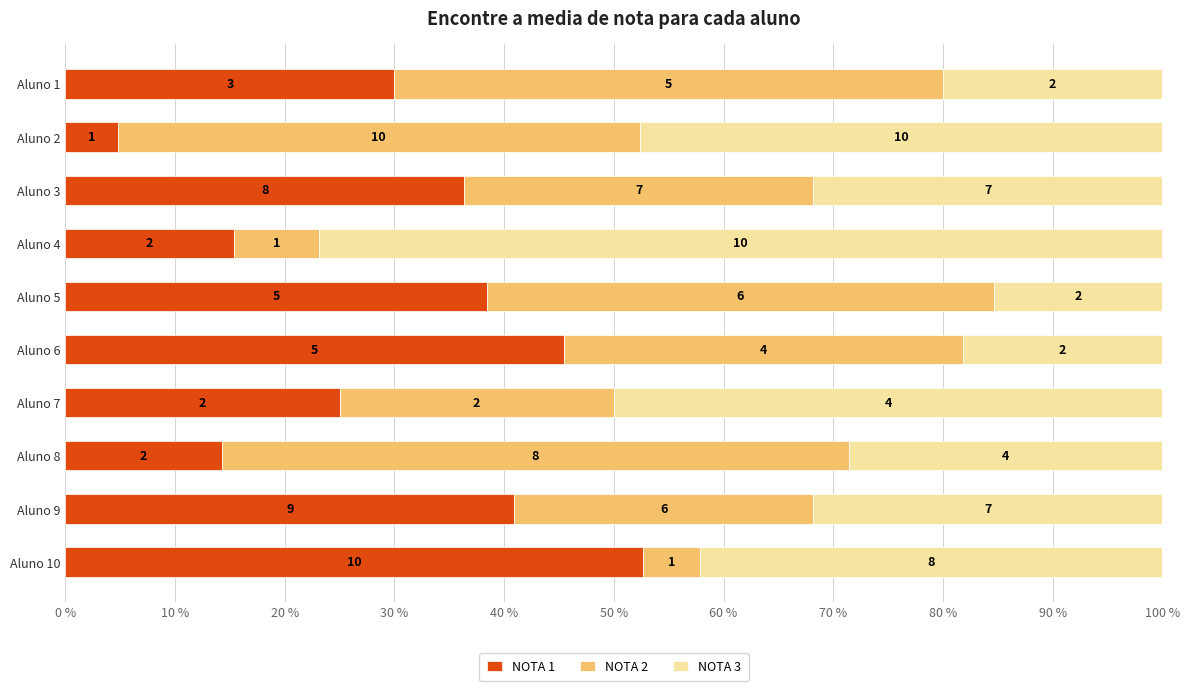

What position from the left is 70 %?

8